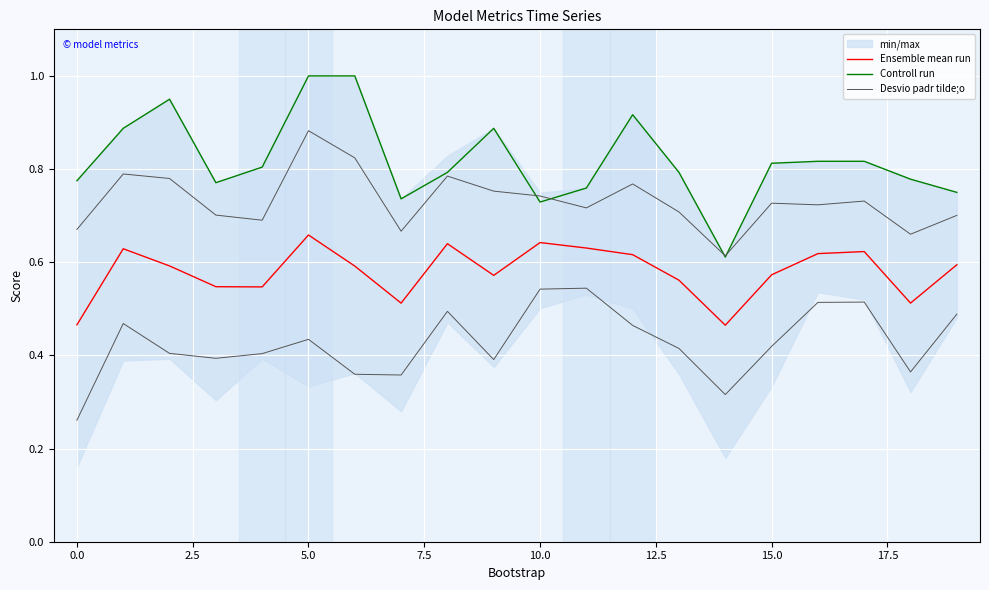

Where is Ensemble mean run nearest to the value 0?

14